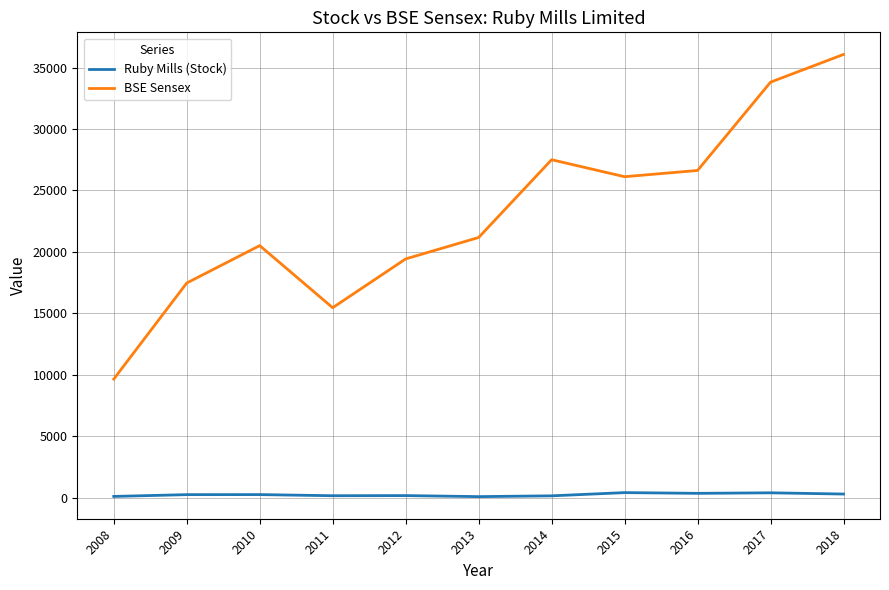

At how many categories does at least one series exceed 13476?

10